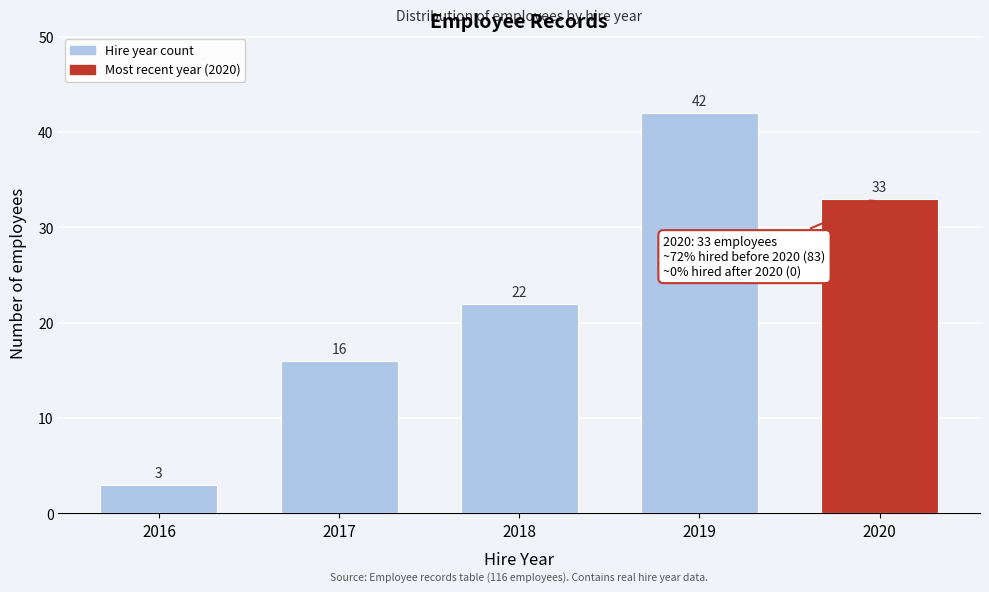

Reading right to left, what are all the values shown in this chart?

33	42	22	16	3